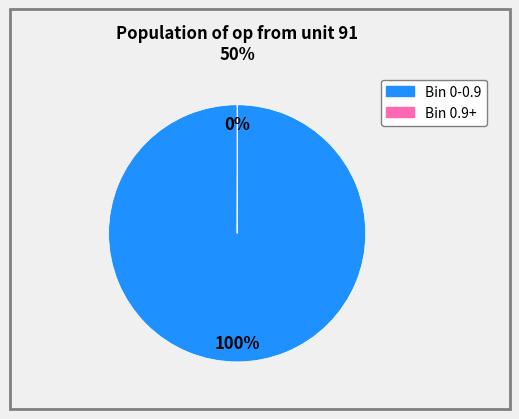

Is there any slice that represents more than half of the pie?

Yes